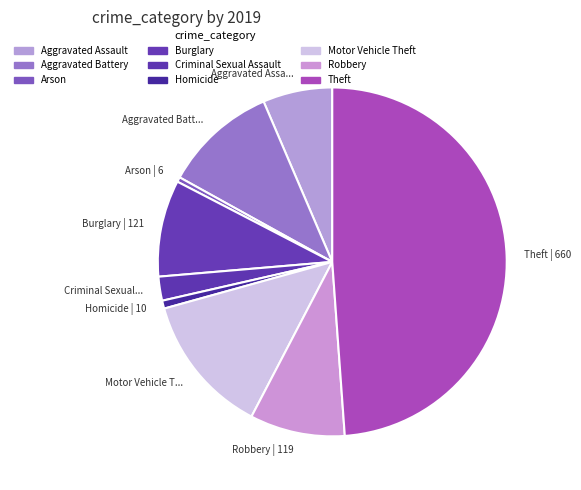

Rank the categories by value from lowest to highest.

Arson, Homicide, Criminal Sexual Assault, Aggravated Assault, Robbery, Burglary, Aggravated Battery, Motor Vehicle Theft, Theft